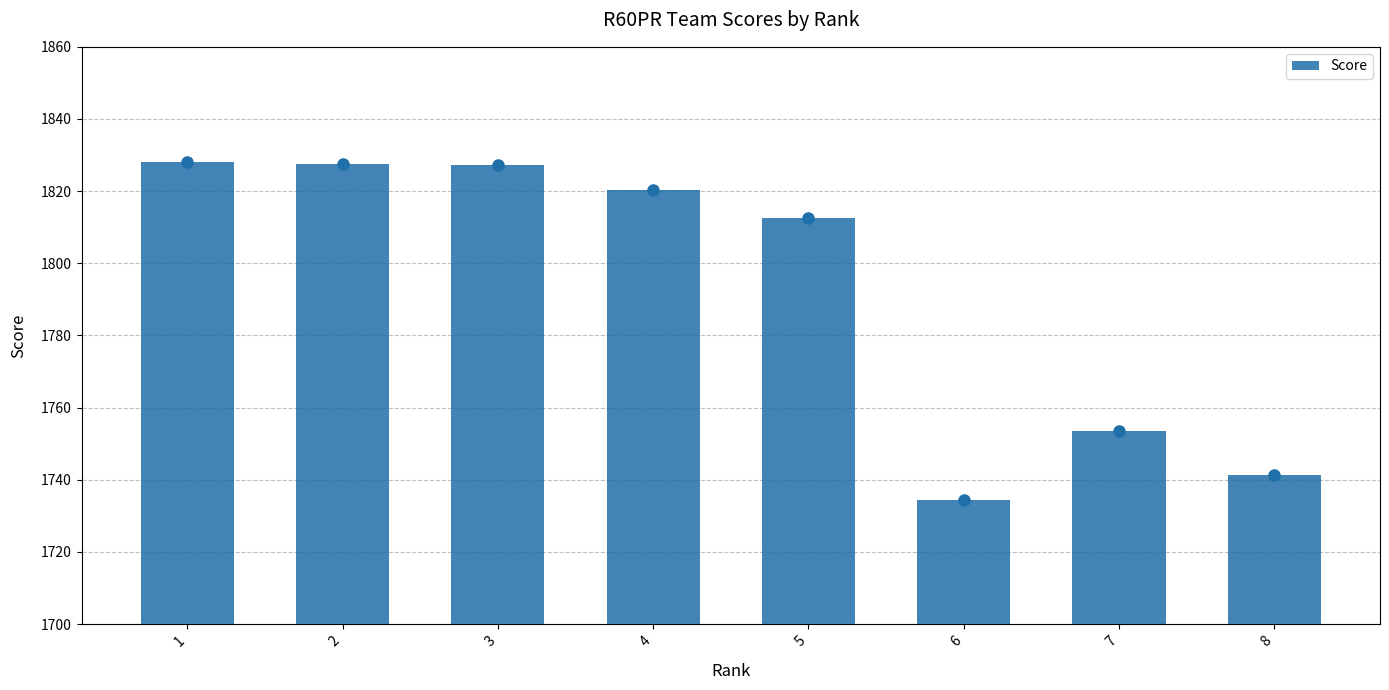

At which category does the chart reach its minimum across all series?

6